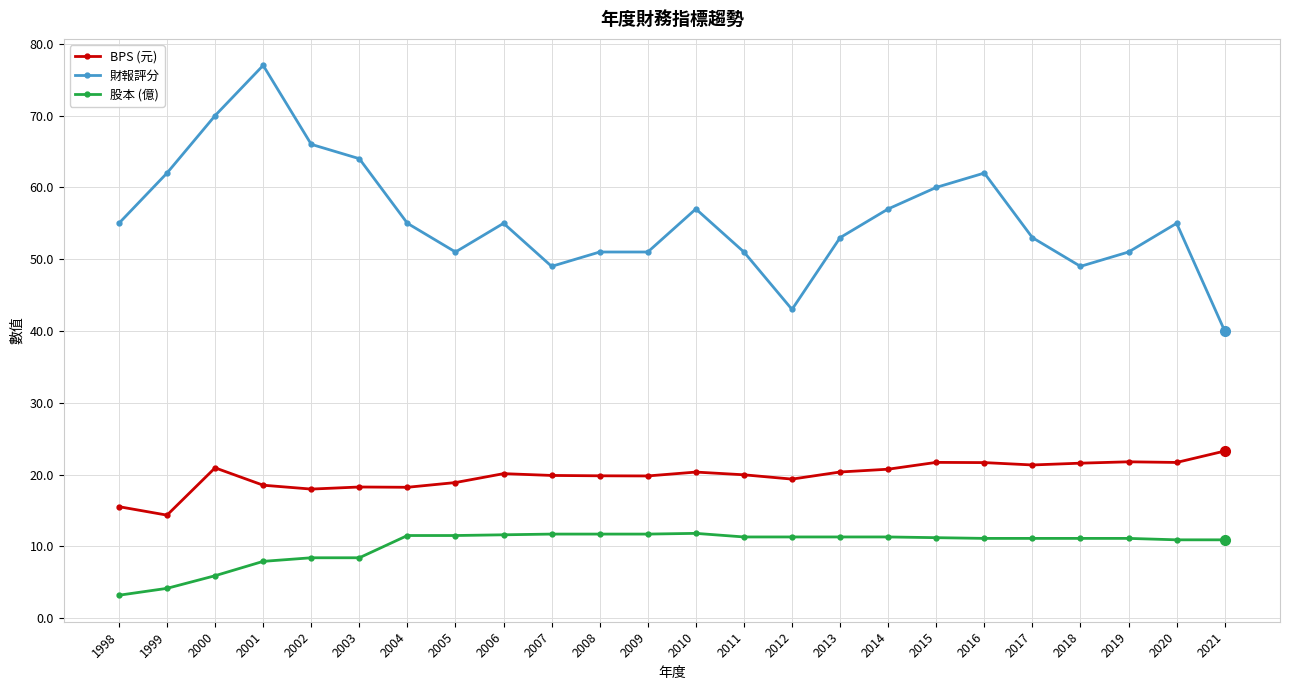

Rank the series by their maximum value, from highest to lowest.

財報評分, BPS (元), 股本 (億)